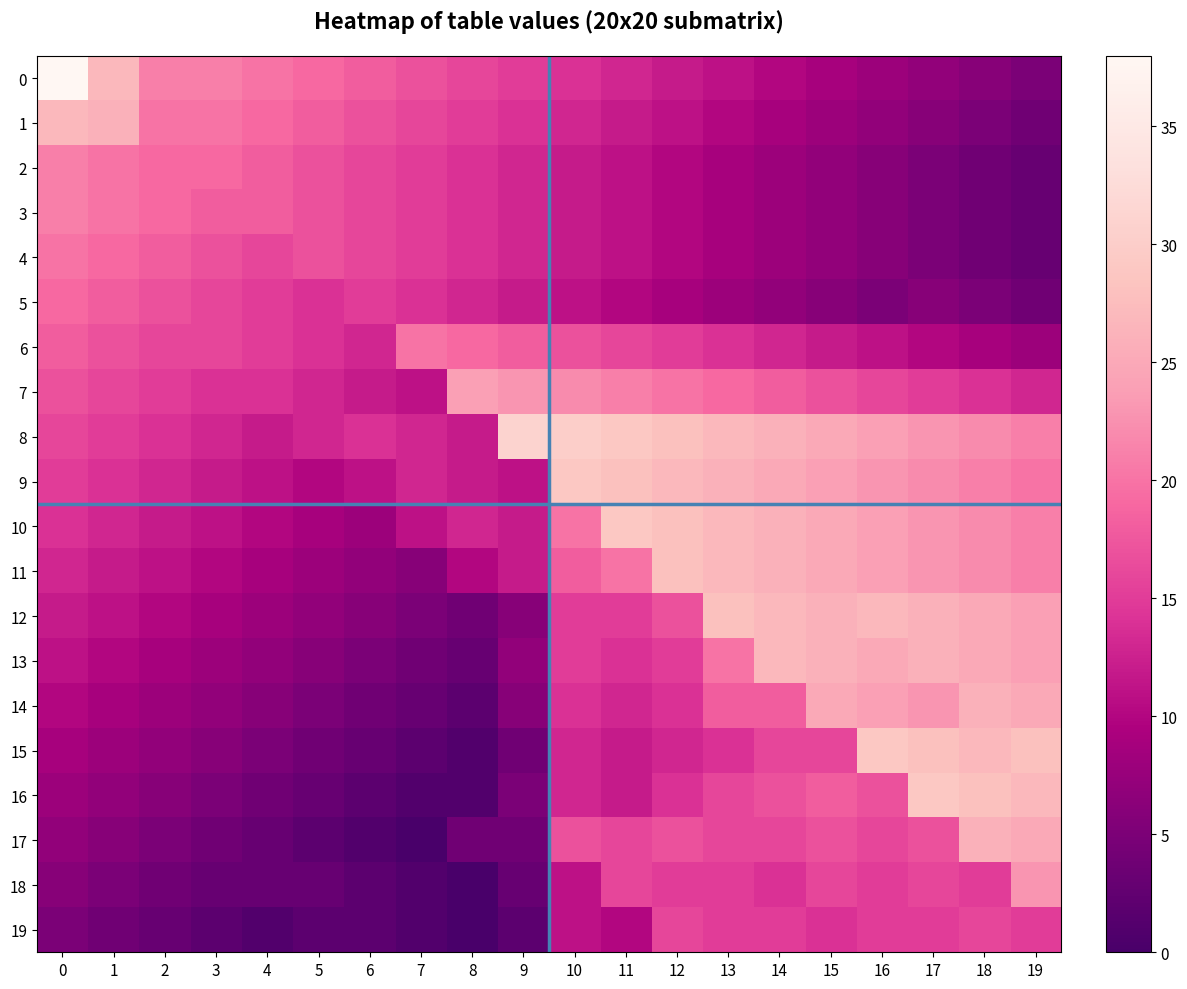

Rank the series by their maximum value, from lowest to highest.

19, 5, 4, 6, 2, 3, 18, 7, 14, 17, 1, 13, 11, 12, 9, 10, 15, 16, 8, 0